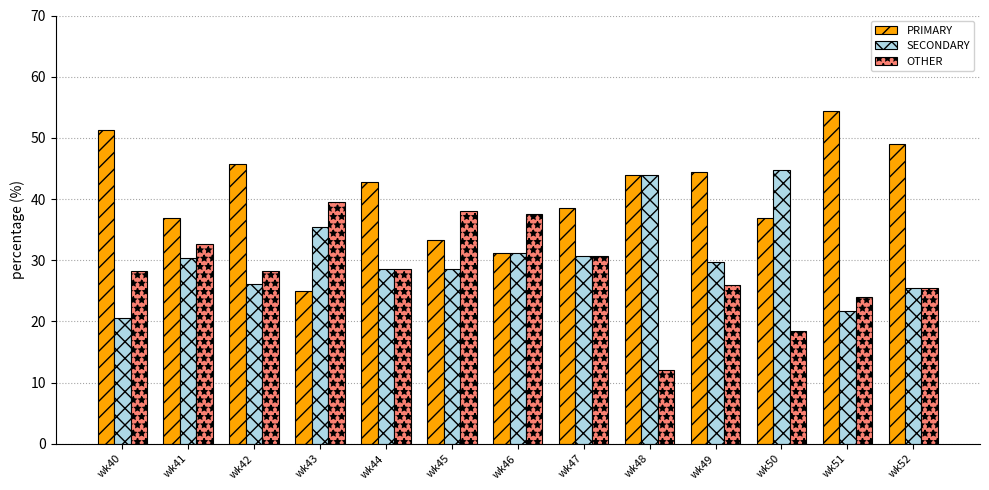

How many groups of bars are there?

13